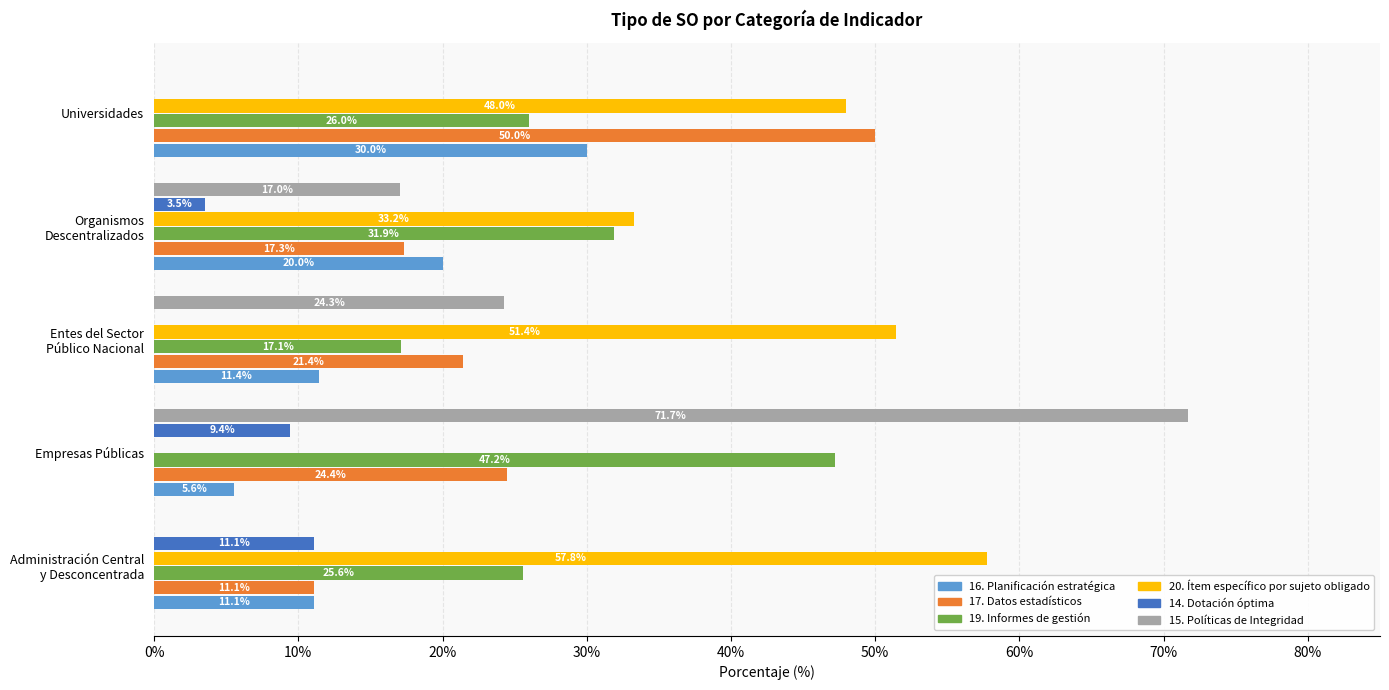

True or false: 14. Dotación óptima has a value of 4.8 at Universidades.

False